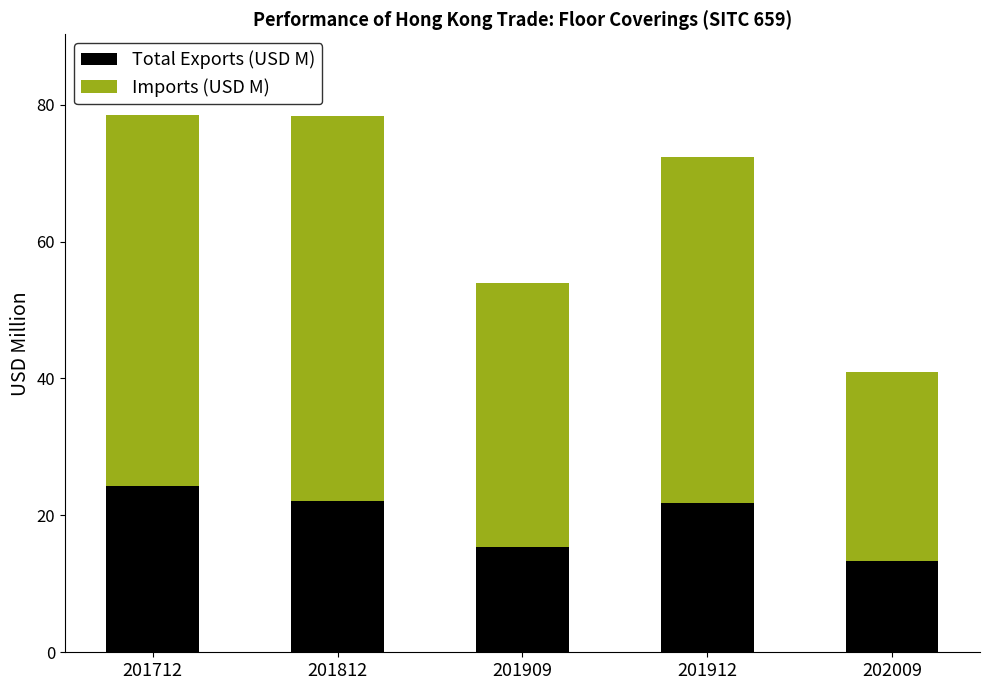

How many bars are there in total?

5